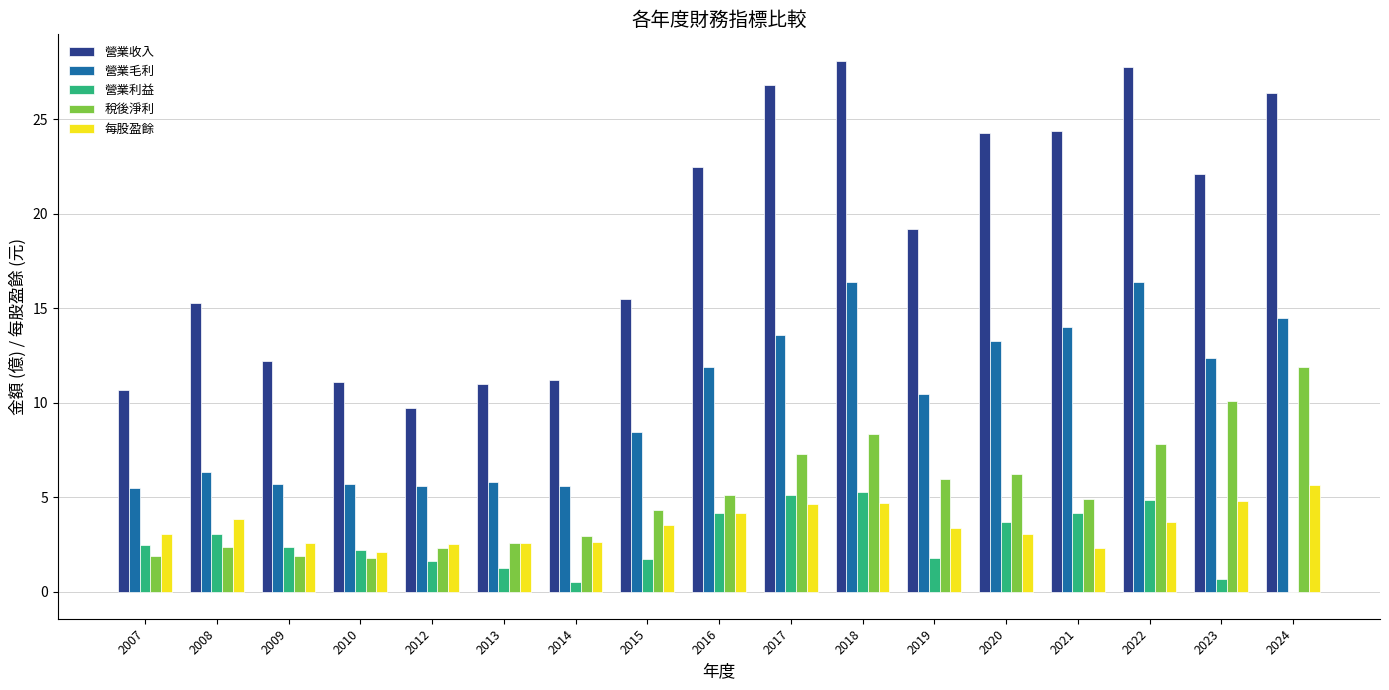

What is the greatest value displayed?

28.1